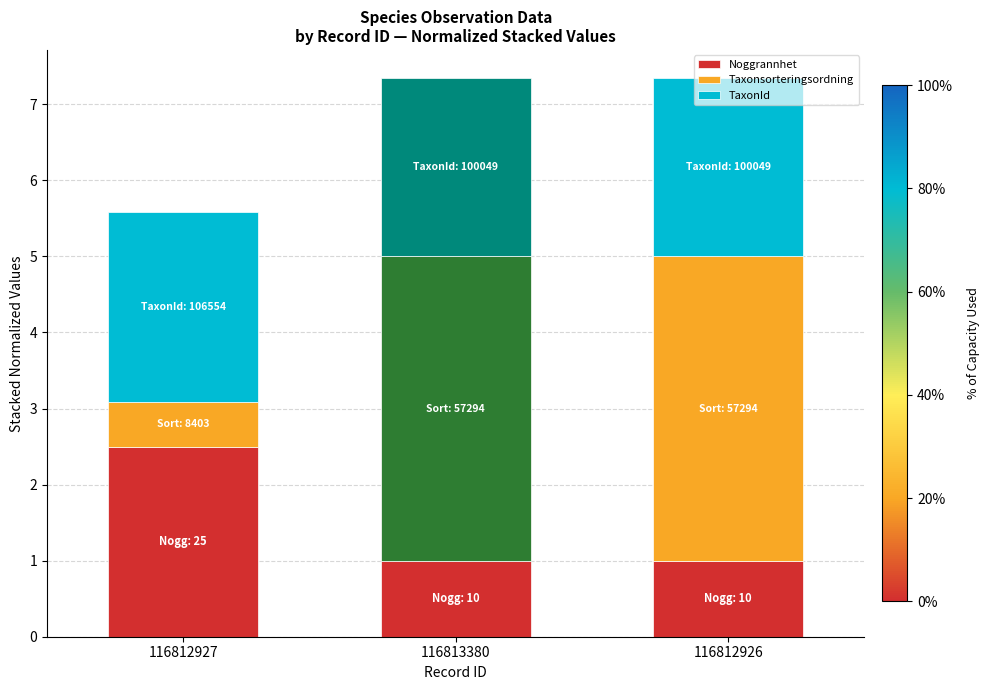

What is the total value across all series at 116812927?

5.6